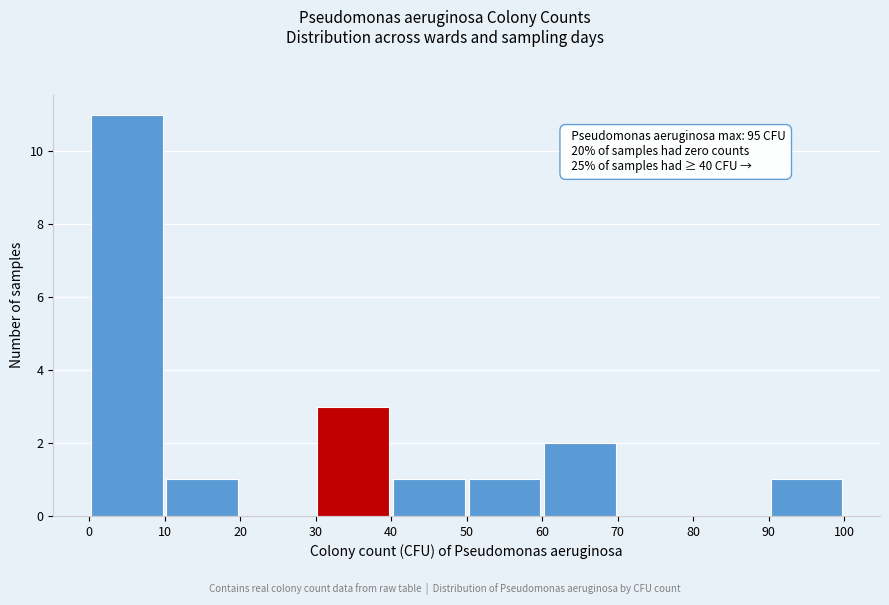

Which range on the x-axis has the tallest bar?

0 to 10